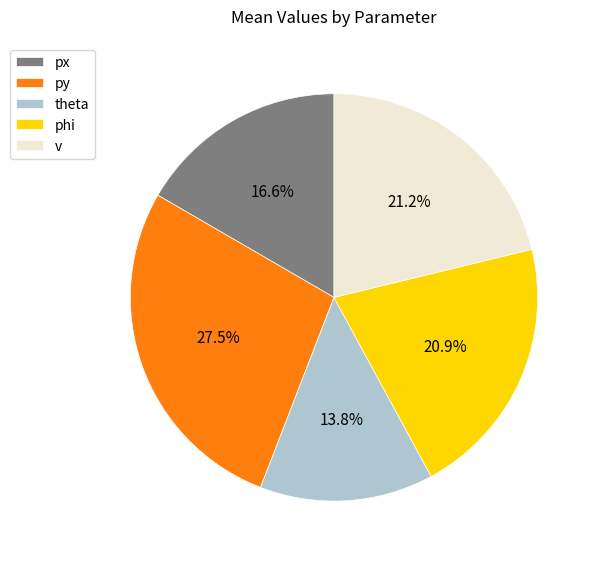

What is the total percentage of px and v?

37.8%